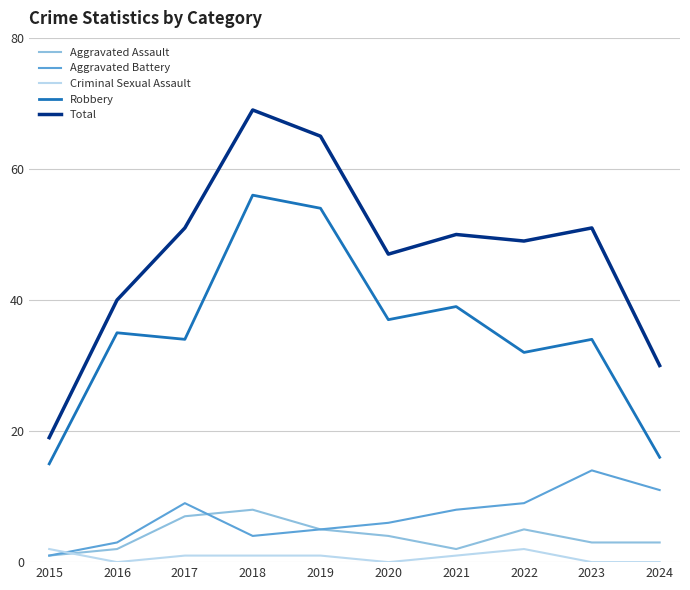

What is the highest value of the Aggravated Assault series?

8